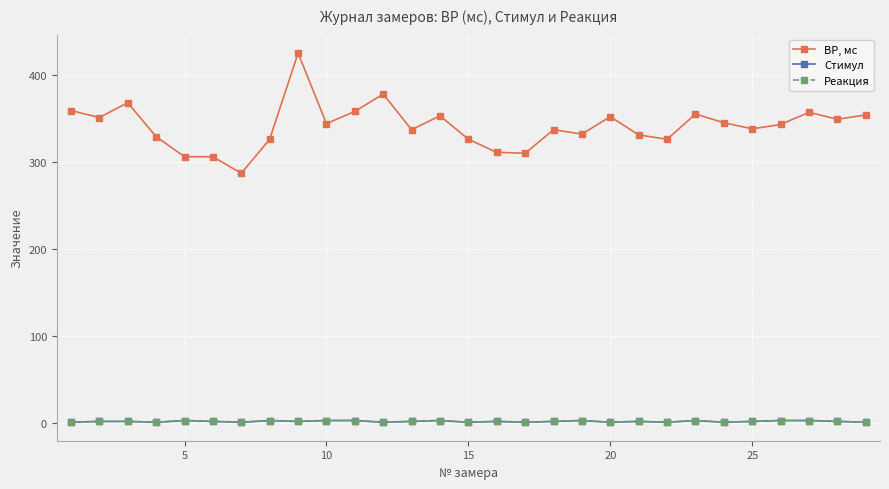

What is the lowest value of the Стимул series?

1